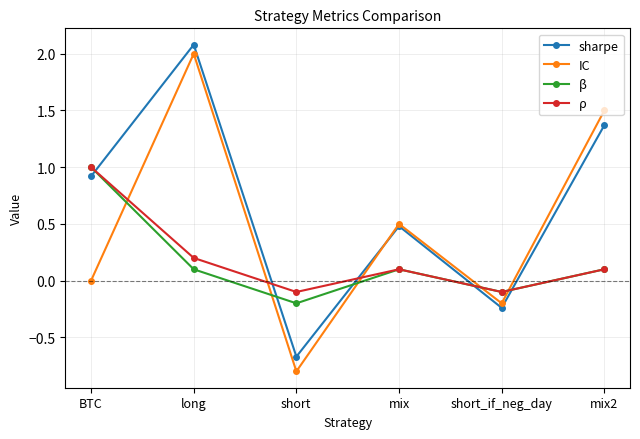

Is the value of ρ at short greater than the value of sharpe at long?

No